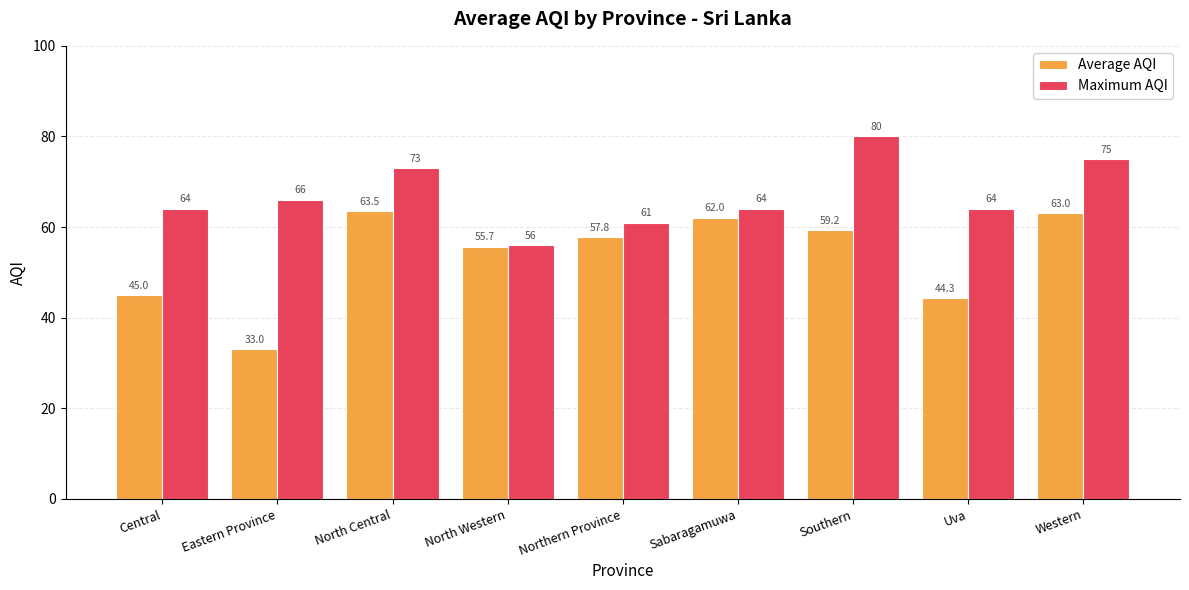

At Northern Province, list the series in order from smallest to largest.

Average AQI, Maximum AQI